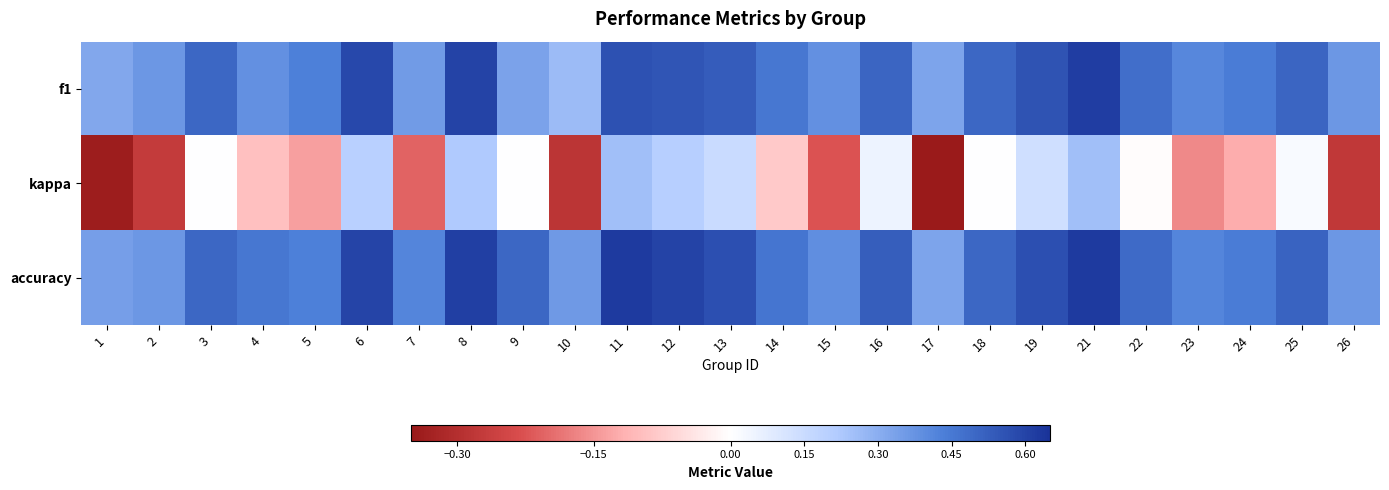

What is the total value across all series at 9?

0.8